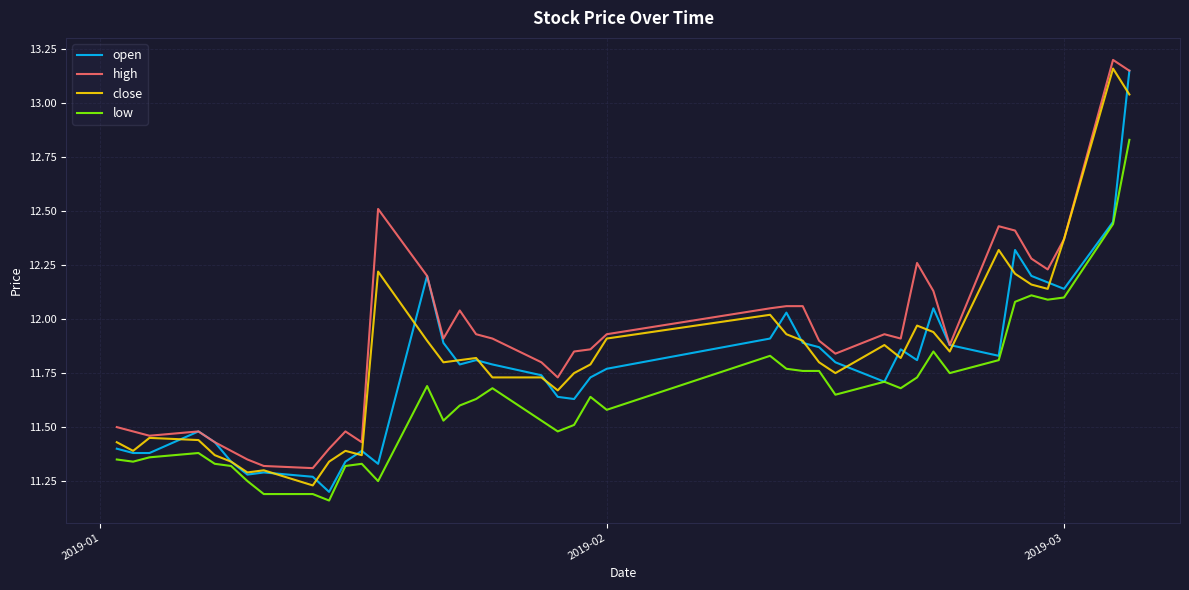

True or false: high and low cross at least once.

False